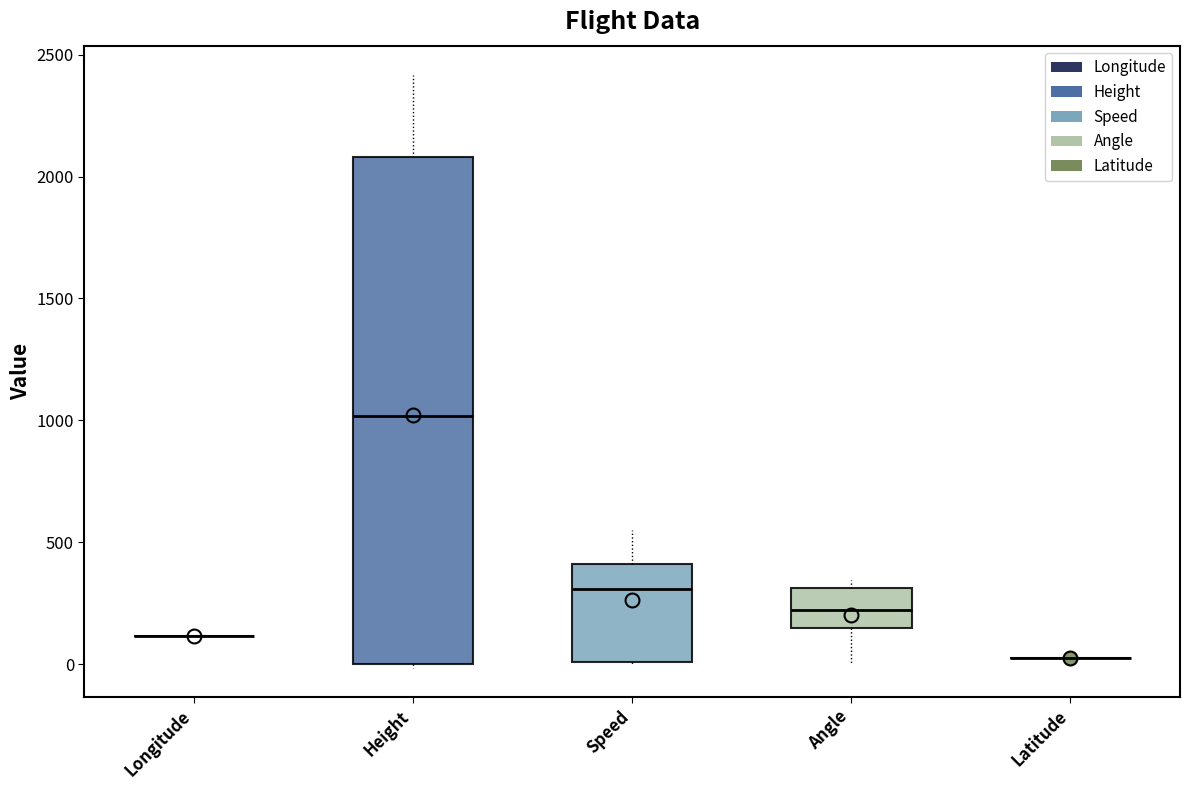

Where is the upper edge of the box for Height on the y-axis? The values are not printed on the chart, so give them approximately, as read against the axis.

2100